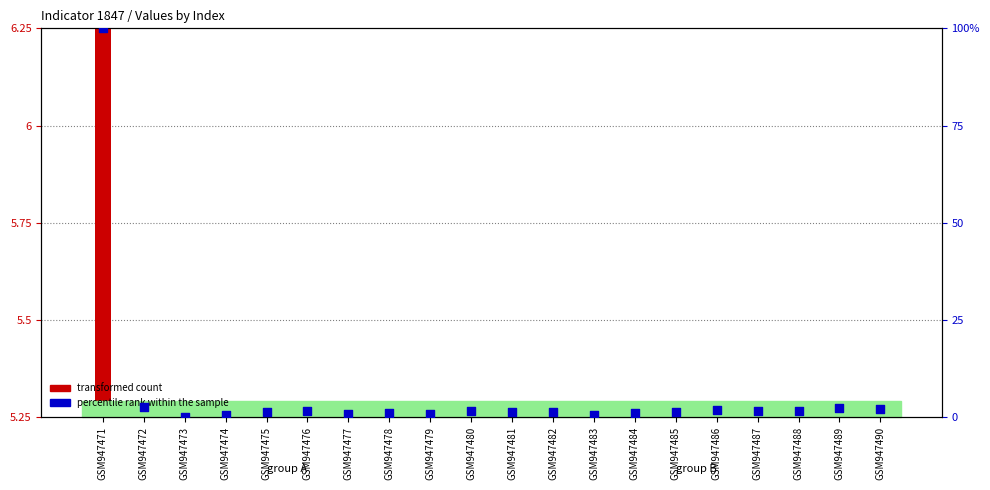

What is the total value across all series at GSM947490?

2.1